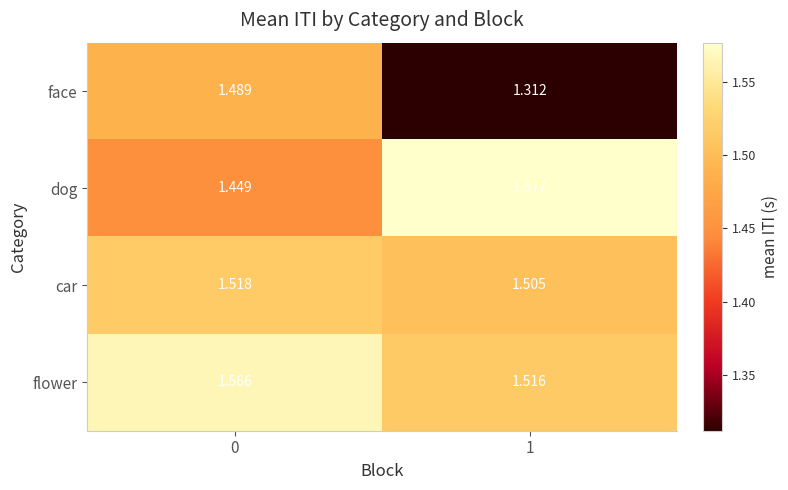

What is the spread (max minus min) of values at 0?

0.1